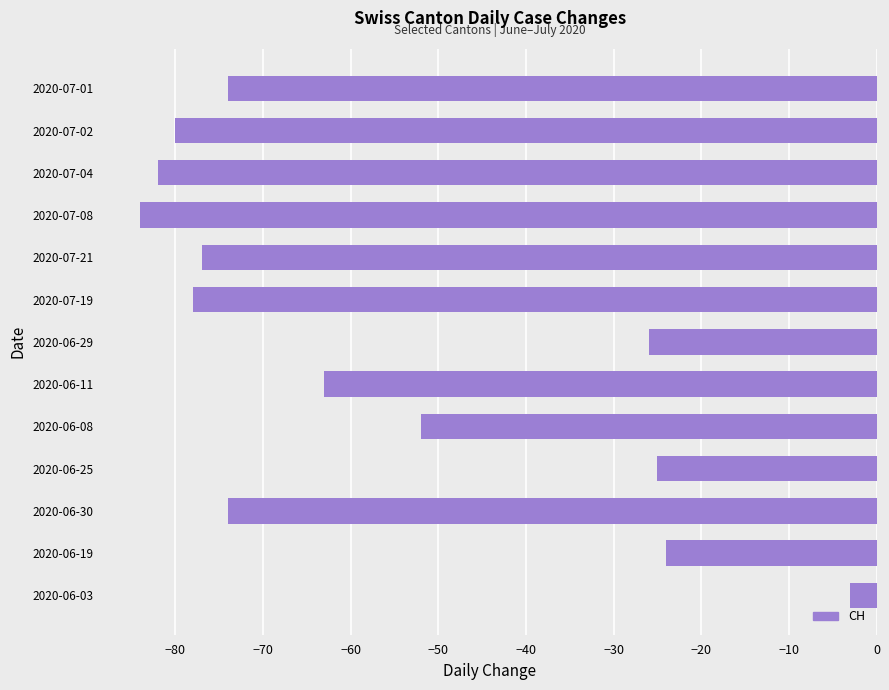

True or false: the data shows -80 at 2020-07-02.

True